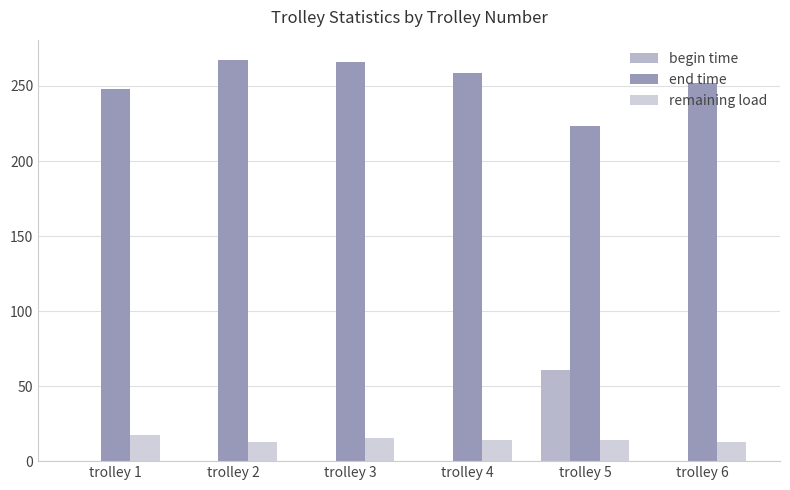

Where is end time nearest to the value 245?

trolley 1